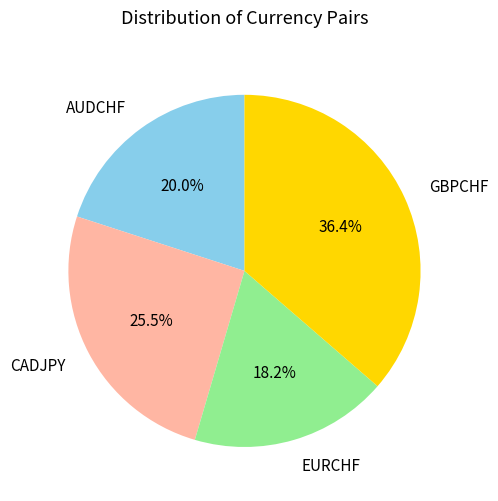

Is it true that GBPCHF is 43% of the pie?

False